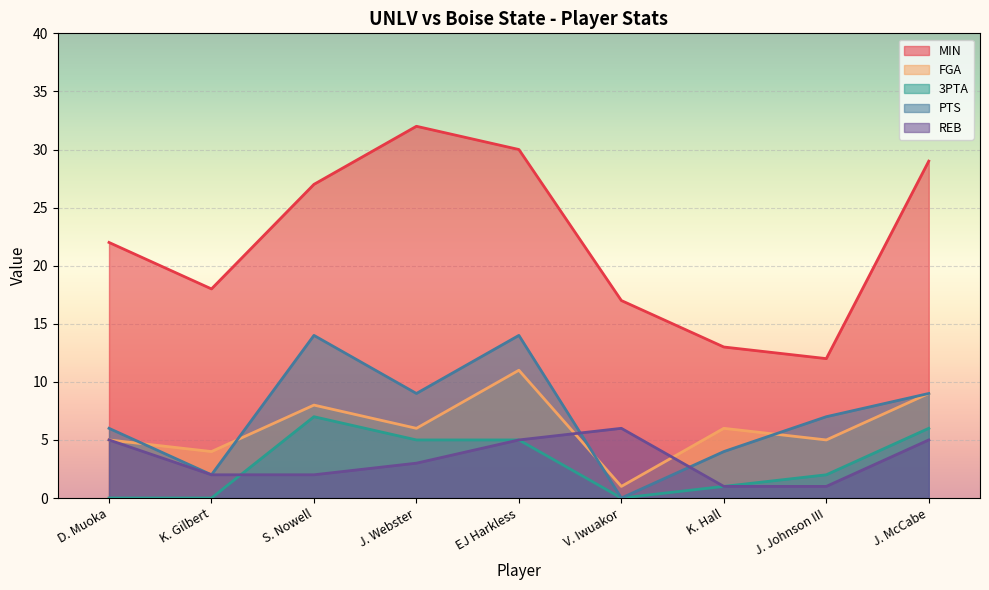

How many times do PTS and REB cross each other?

2